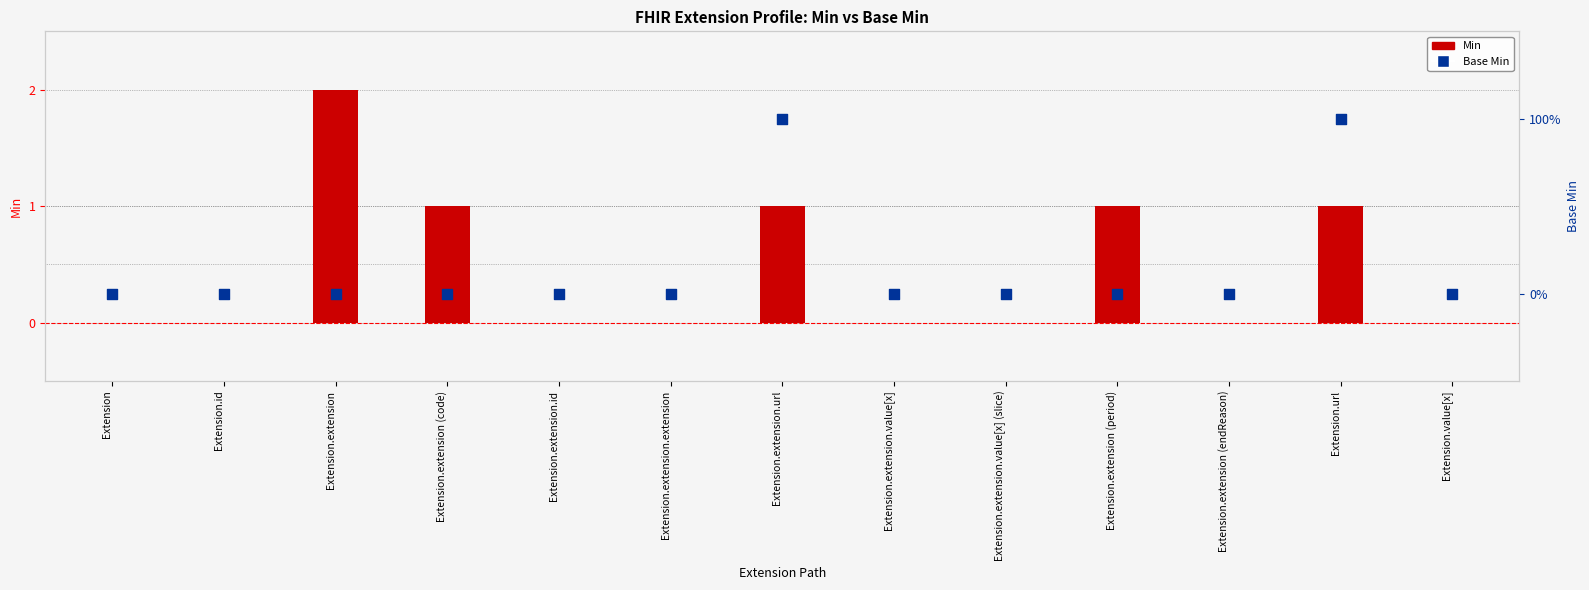

Which series contains the highest Y value?

Min